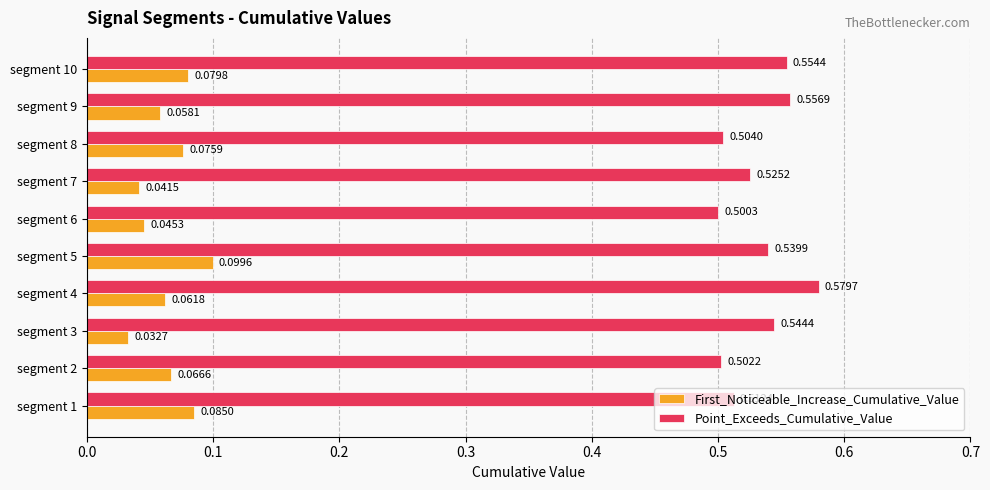

At how many categories does at least one series exceed 0?

10